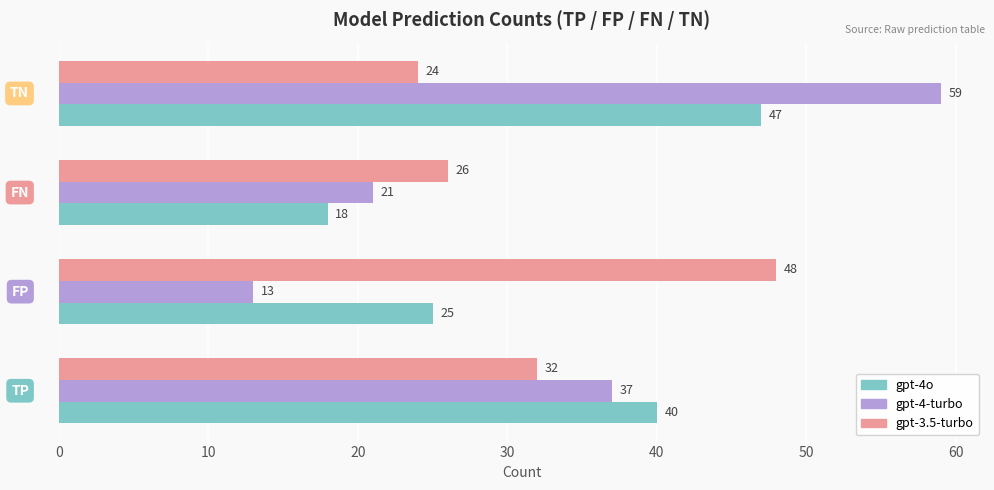

What is the maximum value for gpt-4o?

47